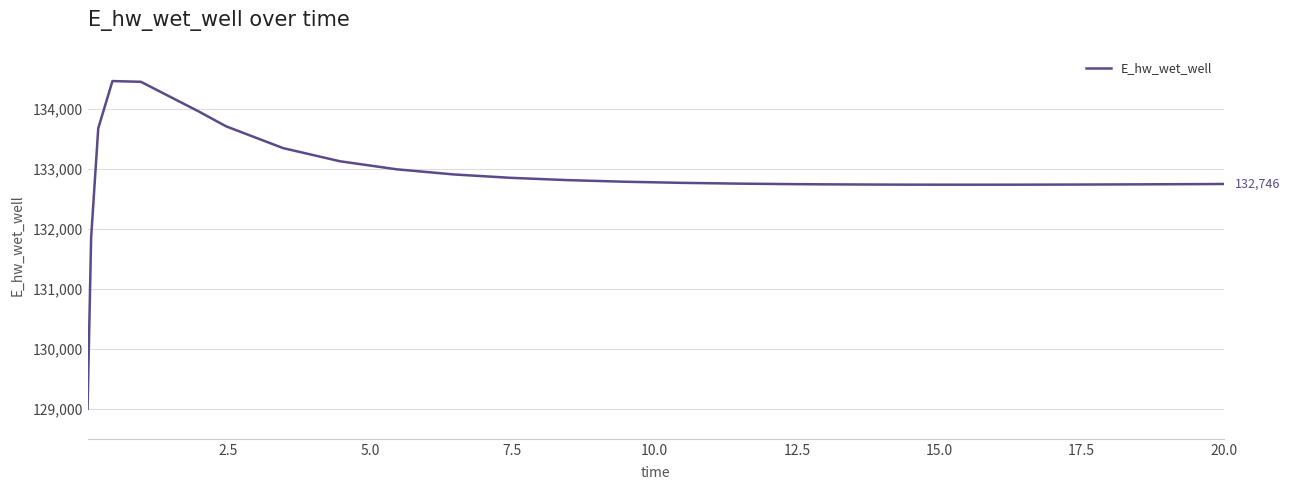

What is the difference between the maximum and minimum values?

5451.2